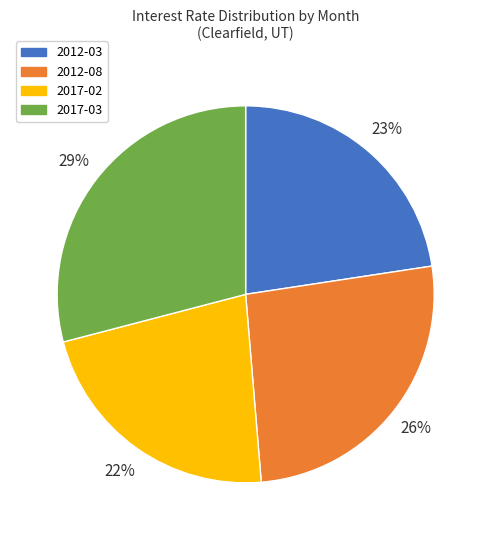

What is the largest slice in the pie chart?

2017-03